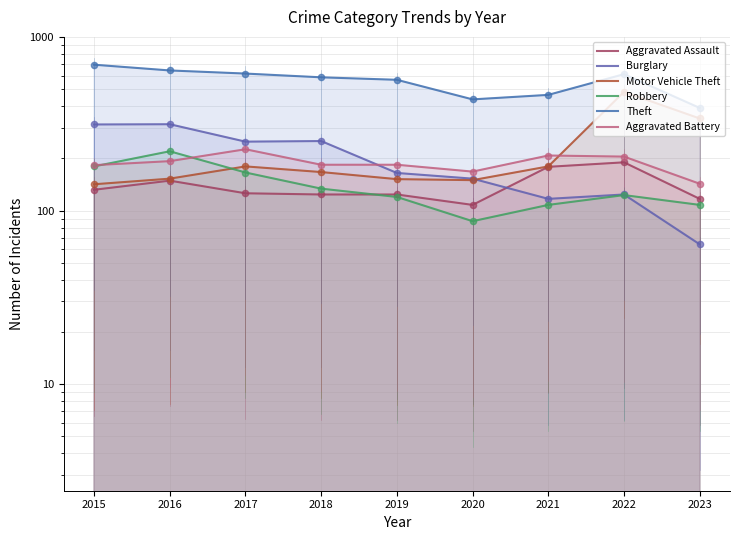

At how many categories does at least one series exceed 178?

9